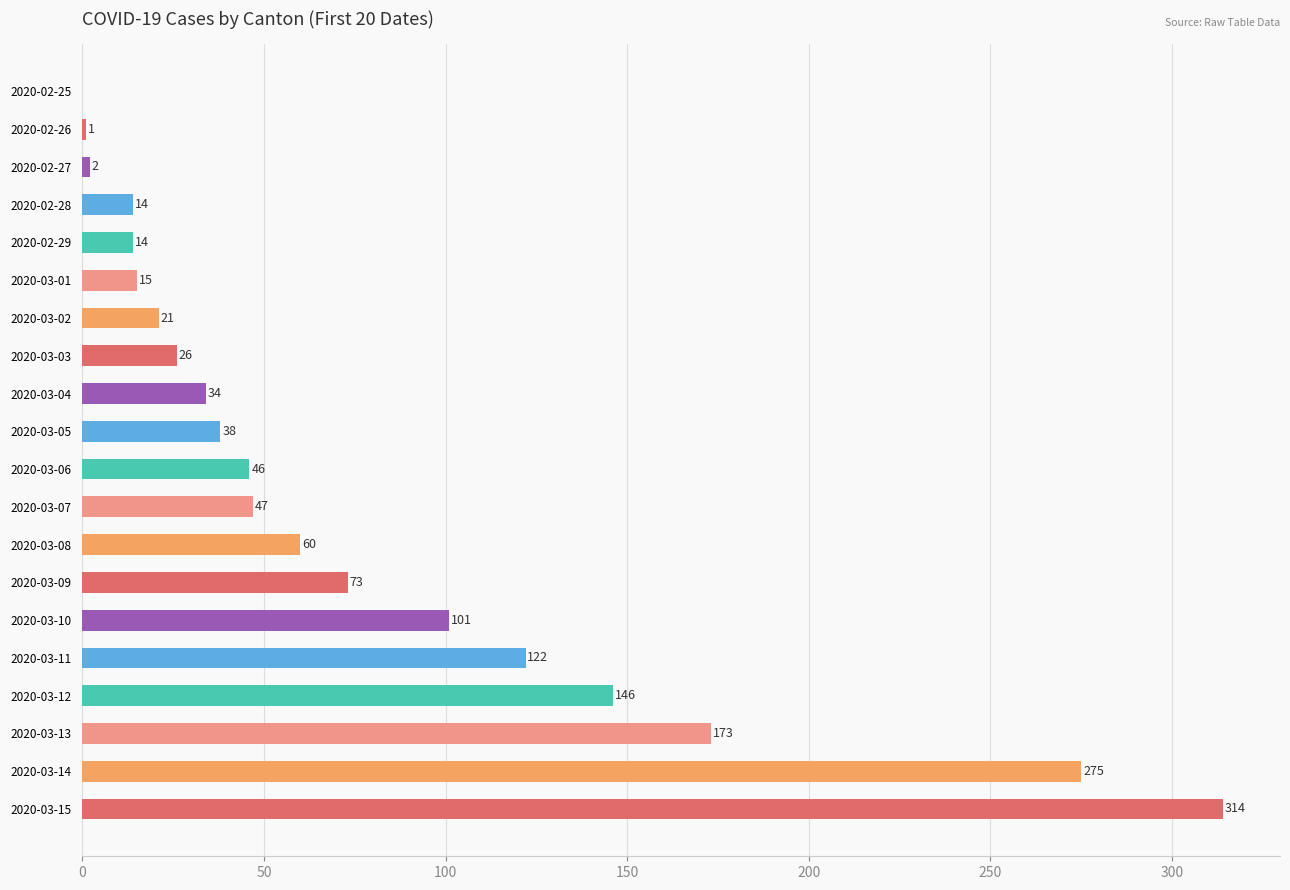

Reading top to bottom, what are all the values shown in this chart?

2020-02-25=0	2020-02-26=1	2020-02-27=2	2020-02-28=14	2020-02-29=14	2020-03-01=15	2020-03-02=21	2020-03-03=26	2020-03-04=34	2020-03-05=38	2020-03-06=46	2020-03-07=47	2020-03-08=60	2020-03-09=73	2020-03-10=101	2020-03-11=122	2020-03-12=146	2020-03-13=173	2020-03-14=275	2020-03-15=314